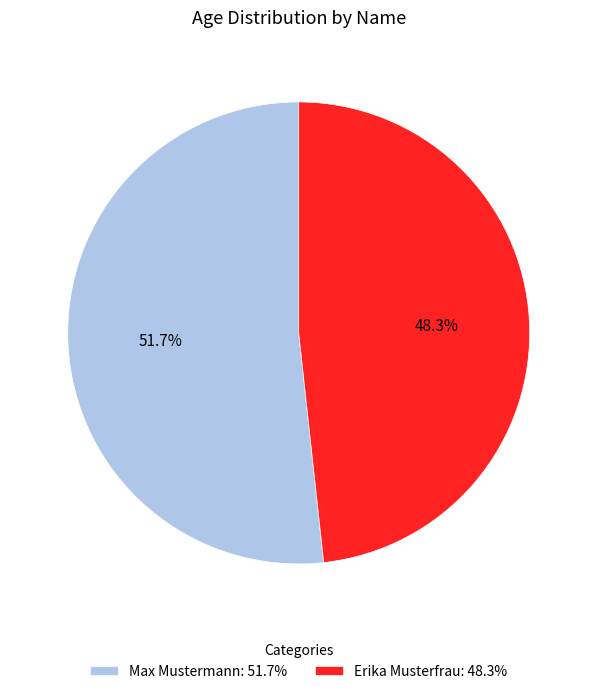

True or false: Erika Musterfrau accounts for 41% of the total.

False